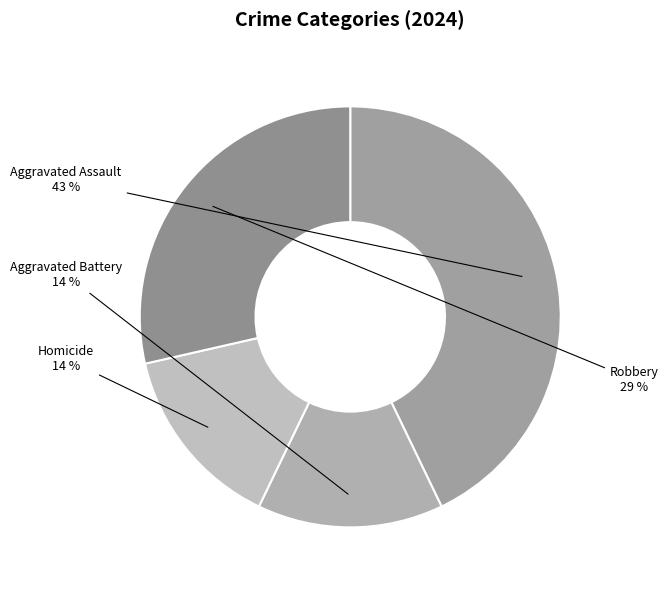

How many segments does this pie chart have?

4